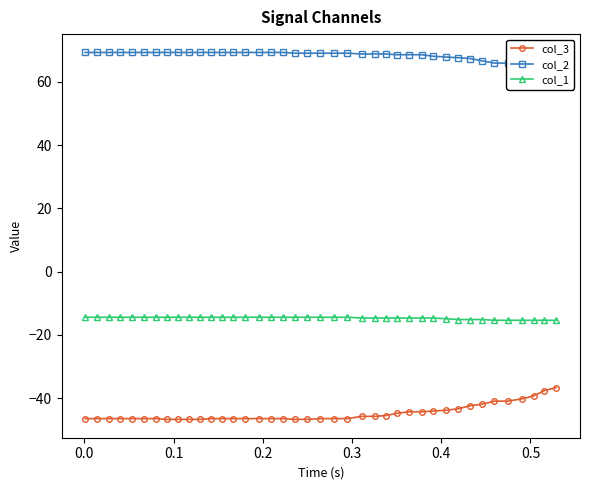

What is the average value of the col_2 series?

68.4